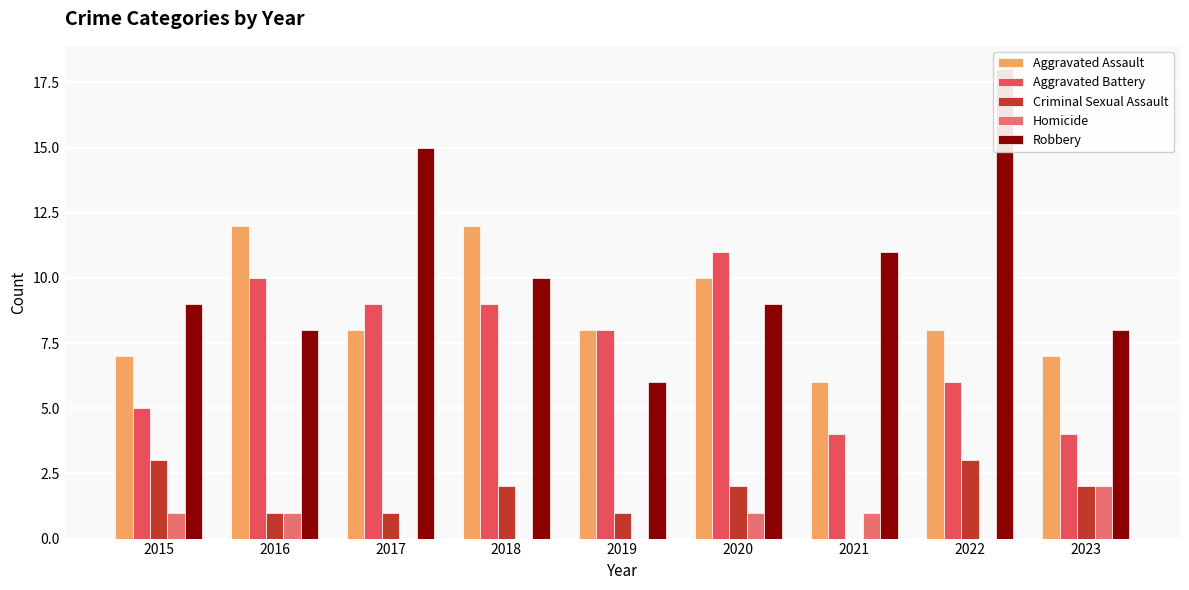

True or false: Homicide has a value of 1 at 2018.

False